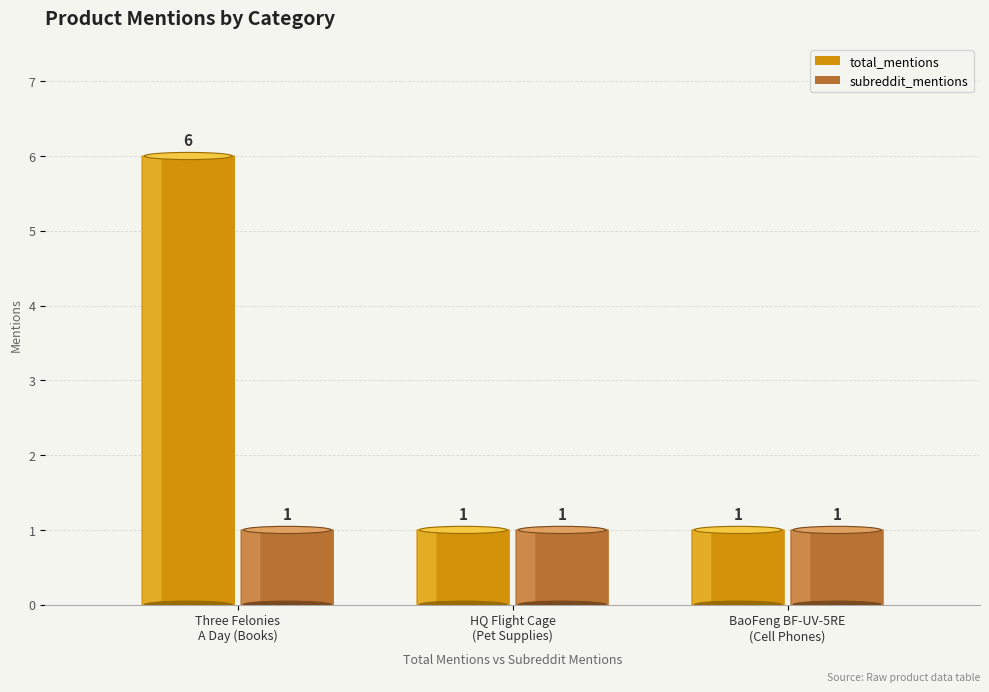

Is it true that total_mentions equals 1 at BaoFeng BF-UV-5RE
(Cell Phones)?

True